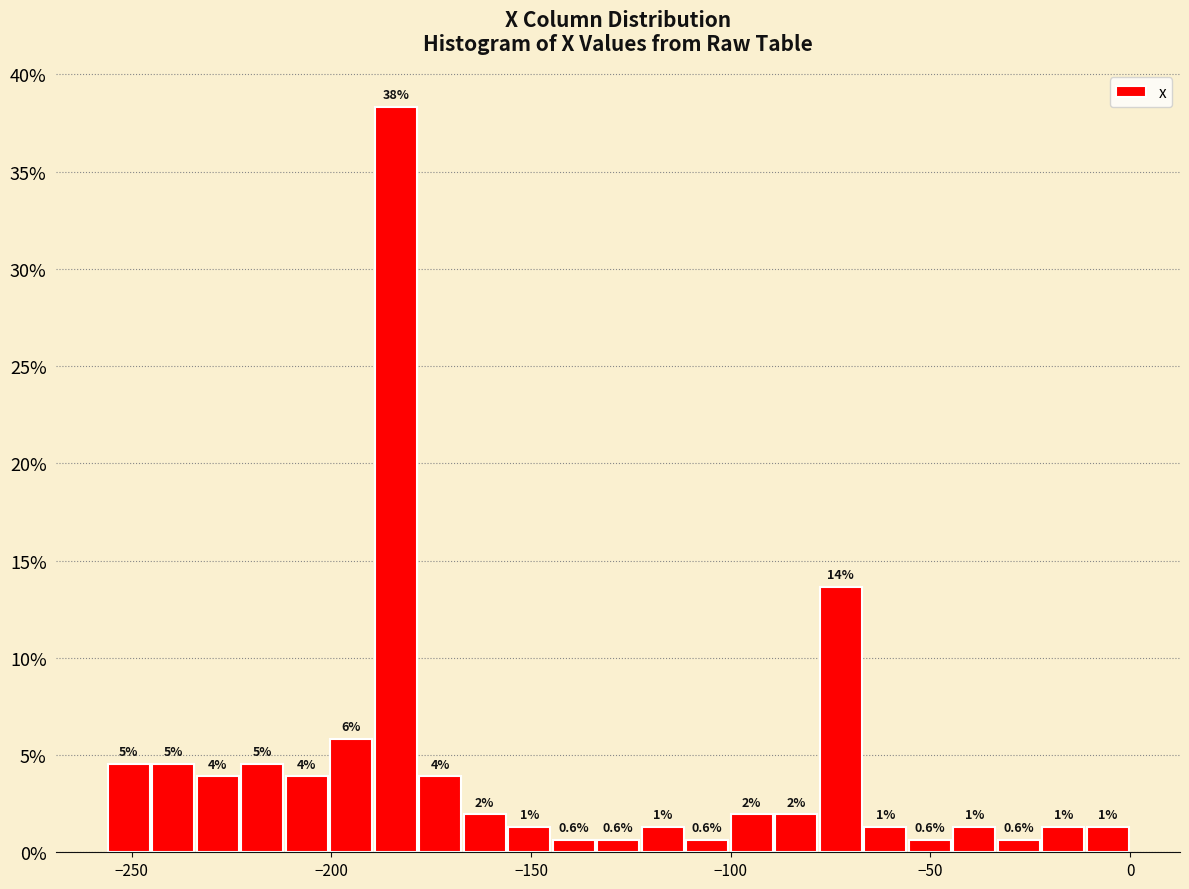

Read against the x-axis, roughly where is the centre of the tallest bar?

-185